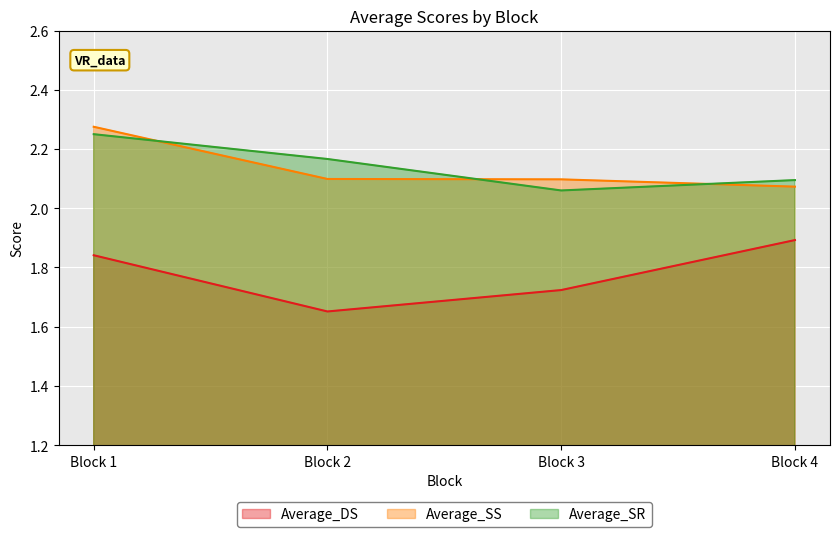

Count the Average_SS values in the range 2 to 3.

4